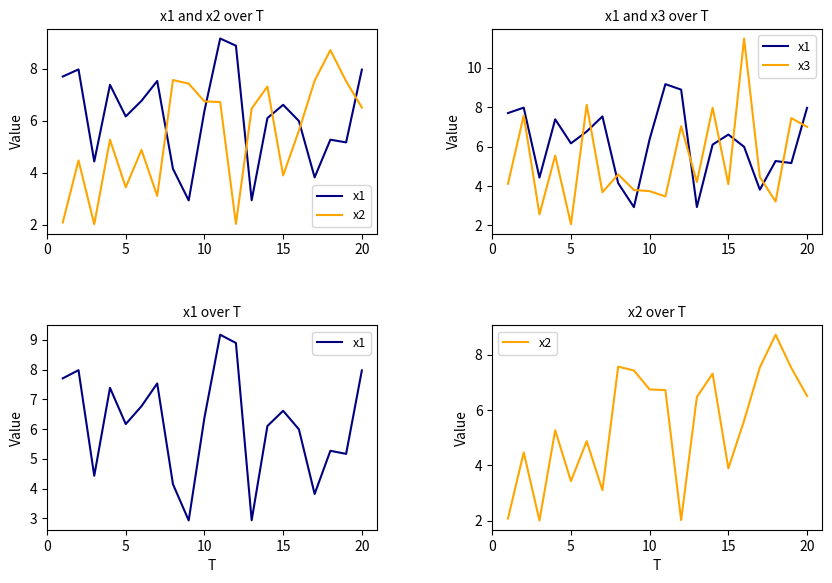

At how many categories does at least one series exceed 5?

19